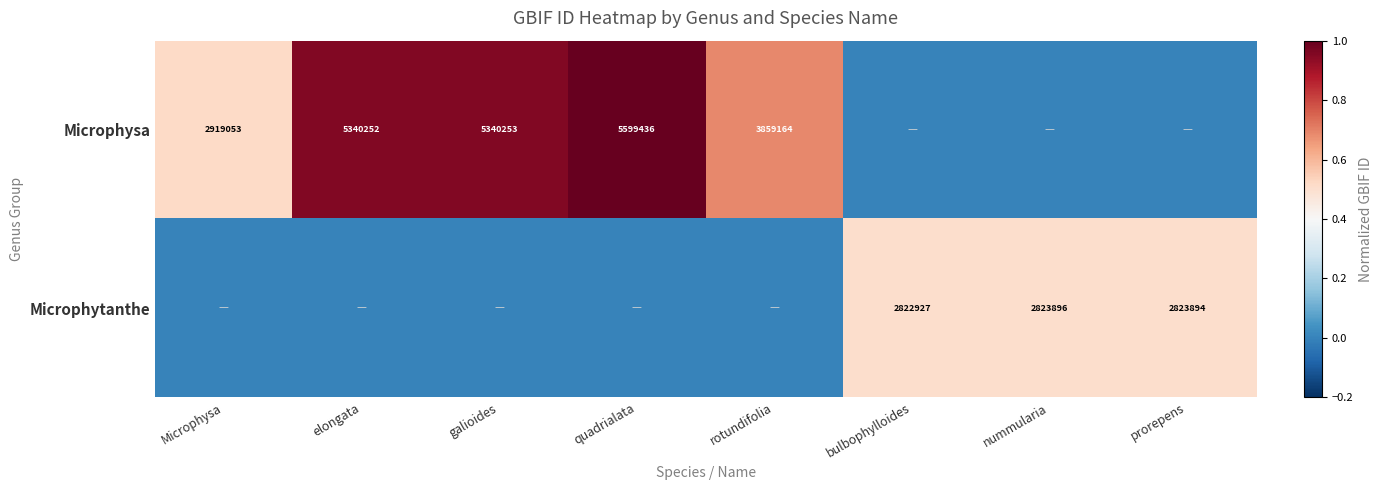

Is it true that Microphysa equals 1966696 at elongata?

False